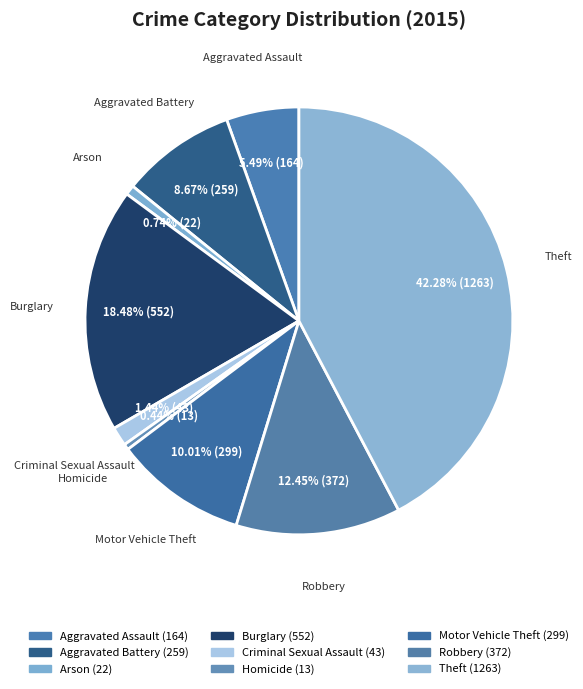

Which has a higher value, Arson or Aggravated Battery?

Aggravated Battery